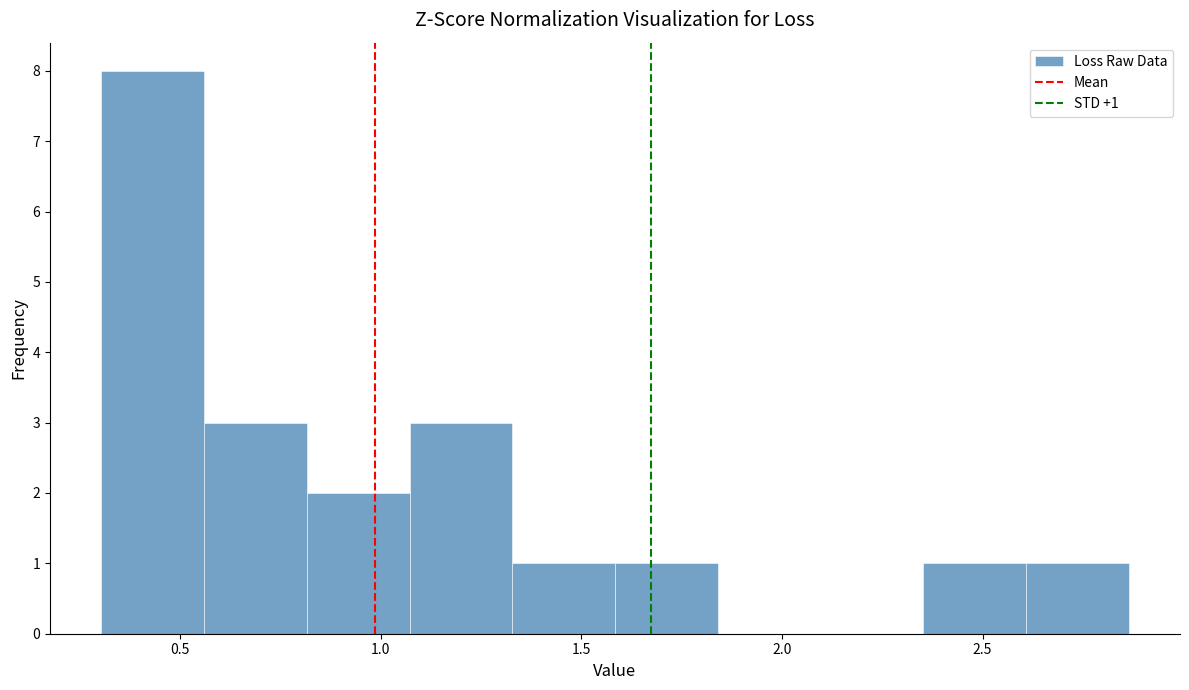

Over which range of the x-axis is the bar tallest?

0.30 to 0.55